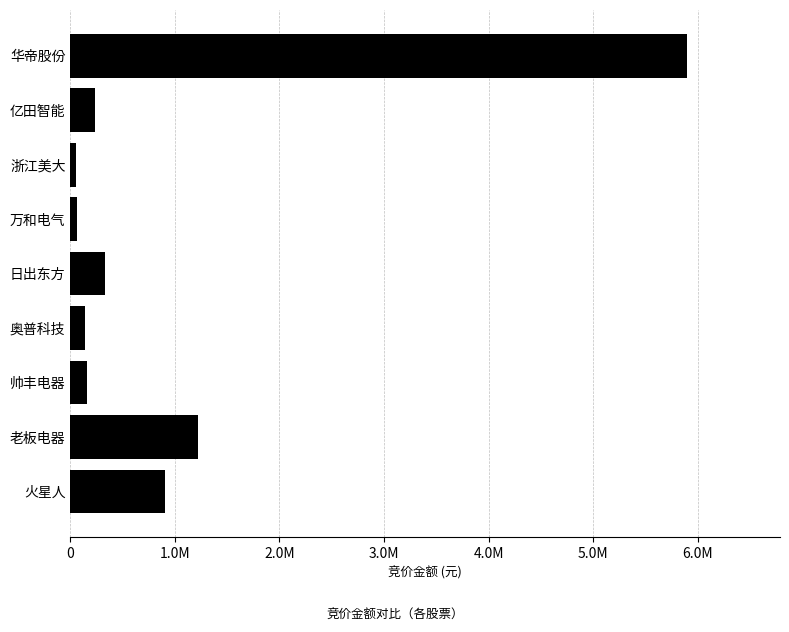

Does the chart contain any negative values?

No